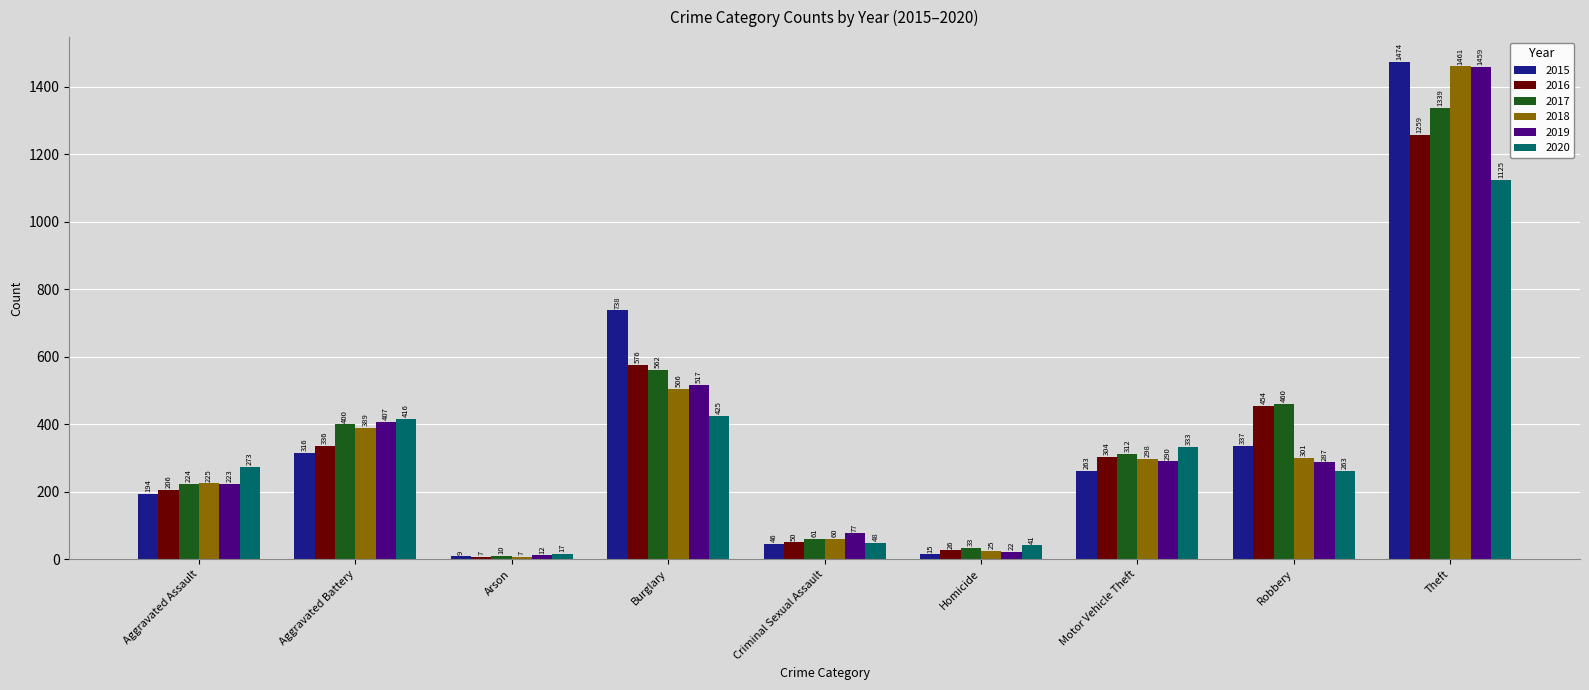

Reading right to left, extract all data points from this chart.

2015: 1474	337	263	15	46	738	9	316	194
2016: 1259	454	304	26	50	576	7	336	206
2017: 1339	460	312	33	61	562	10	400	224
2018: 1461	301	298	25	60	506	7	389	225
2019: 1459	287	290	22	77	517	12	407	223
2020: 1125	263	333	41	48	425	17	416	273